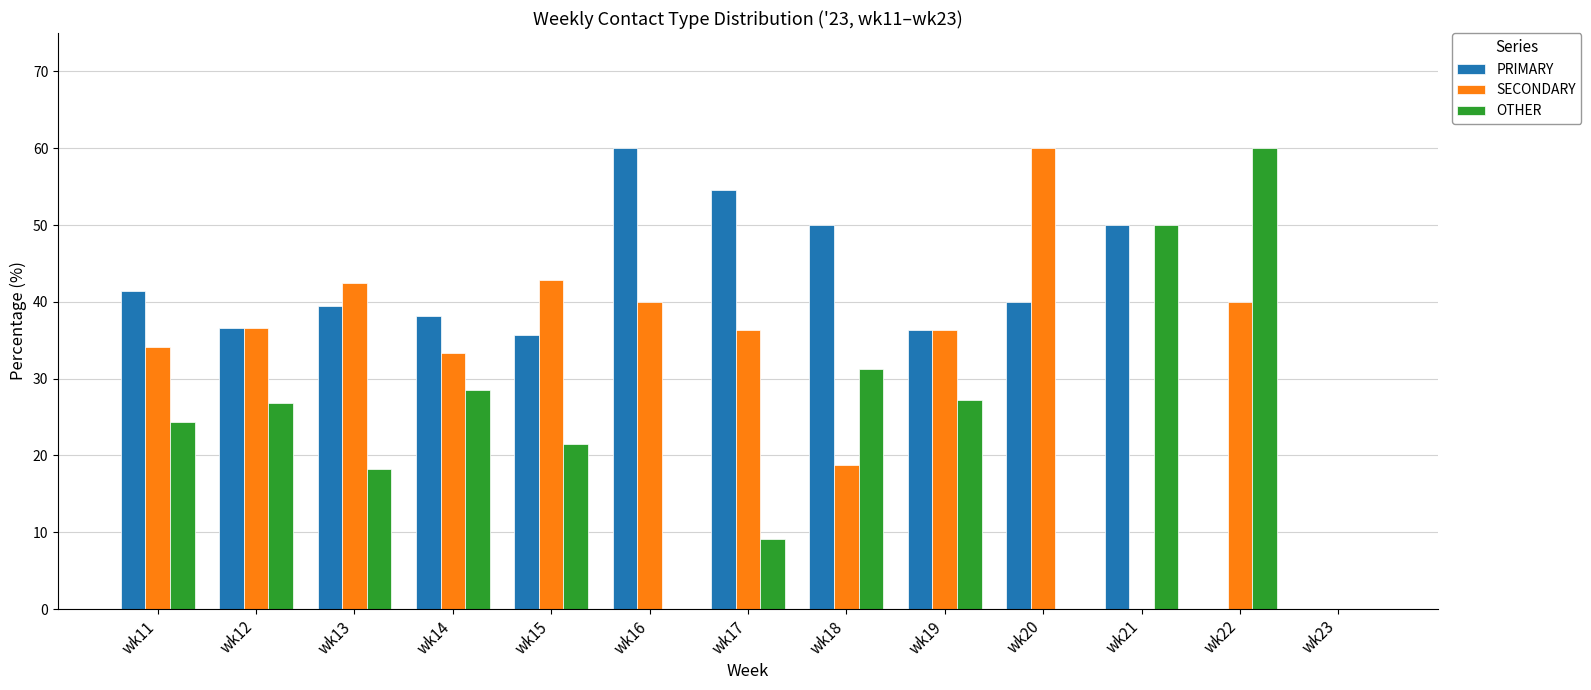

Read the SECONDARY value at wk11.

34.1